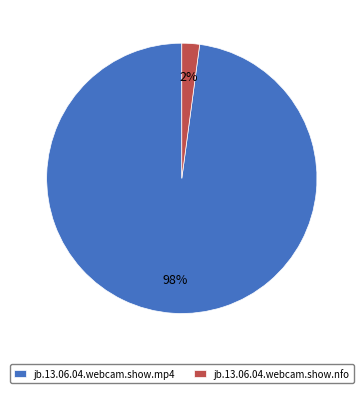

To the nearest percent, what is the difference between the largest and smallest slice percentages?

96%